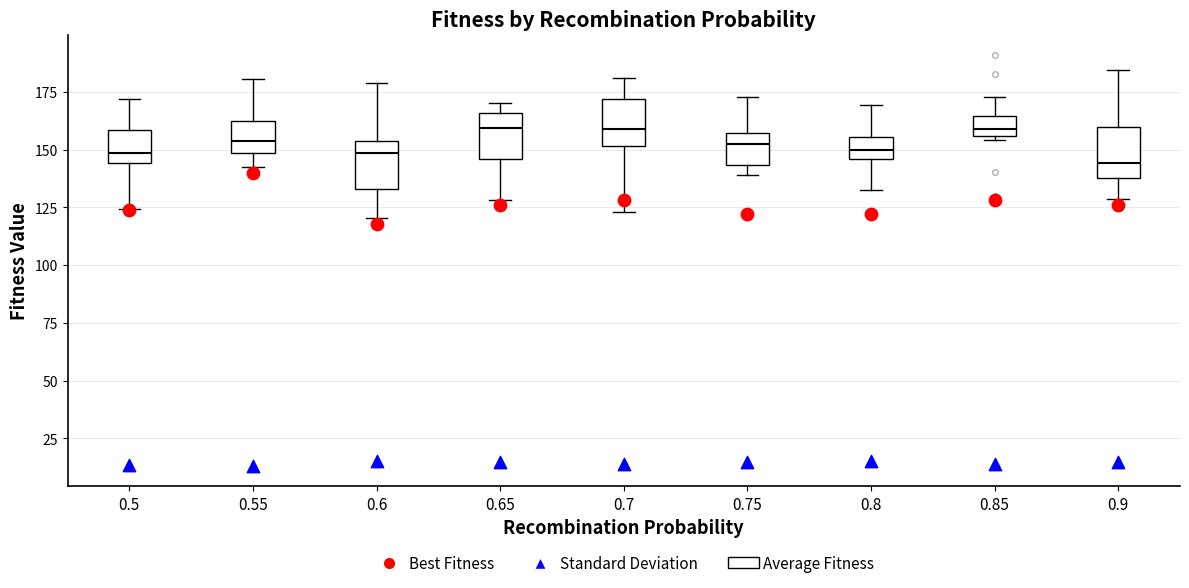

Reading left to right, read every box against the y-axis: the position of its median line, the range the box covers, and the ends of its whiskers. The values are not printed on the chart, so give them approximately, as read against the axis.

0.5: median 150, box 145 to 160, whiskers 125 to 170
0.55: median 155, box 150 to 160, whiskers 140 to 180
0.6: median 150, box 135 to 155, whiskers 120 to 180
0.65: median 160, box 145 to 165, whiskers 130 to 170
0.7: median 160, box 150 to 170, whiskers 125 to 180
0.75: median 150, box 145 to 155, whiskers 140 to 175
0.8: median 150, box 145 to 155, whiskers 130 to 170
0.85: median 160, box 155 to 165, whiskers 155 (just below the box's lower edge) to 175
0.9: median 145, box 140 to 160, whiskers 130 to 185